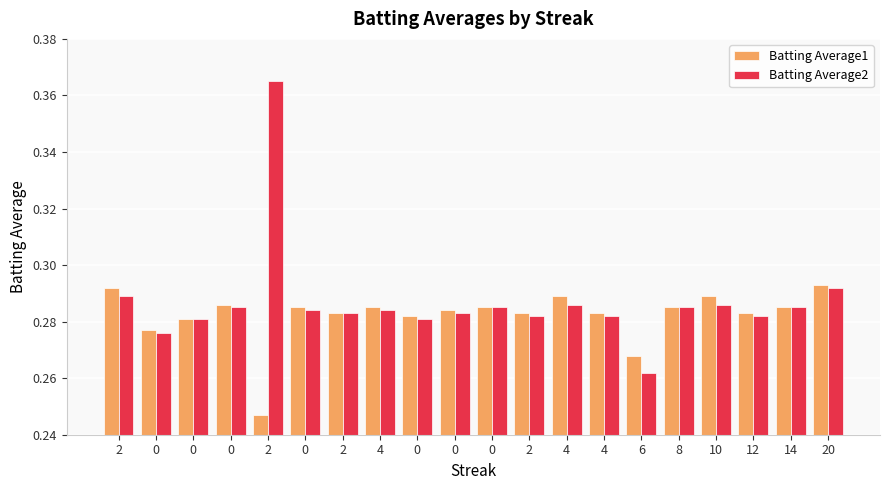

How many data points does each series have?

20